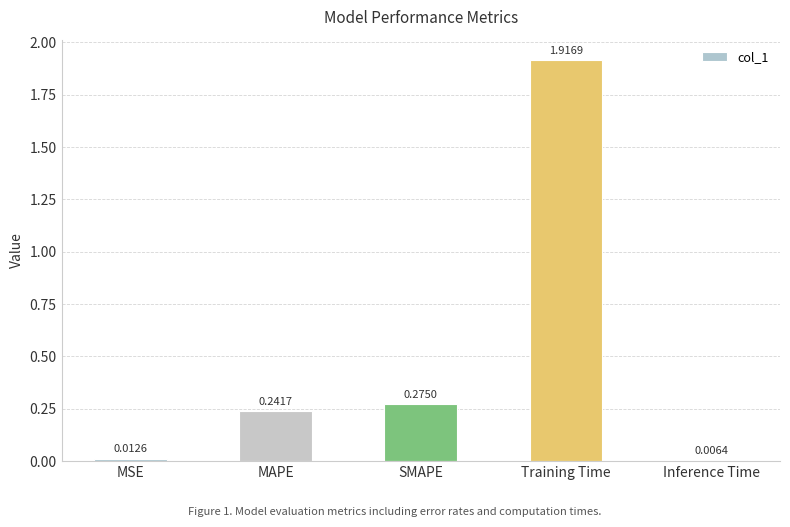

What position from the right is MAPE?

4